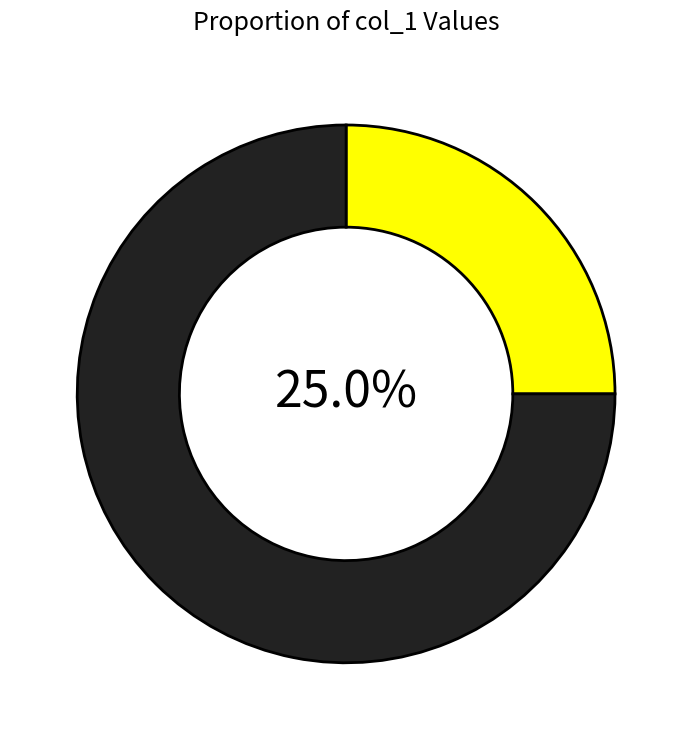

Is there any slice that represents more than half of the pie?

Yes